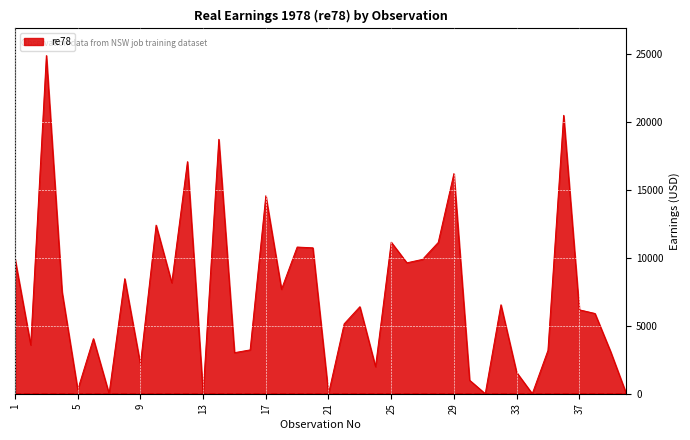

What is the difference between the maximum and minimum values?

24909.5